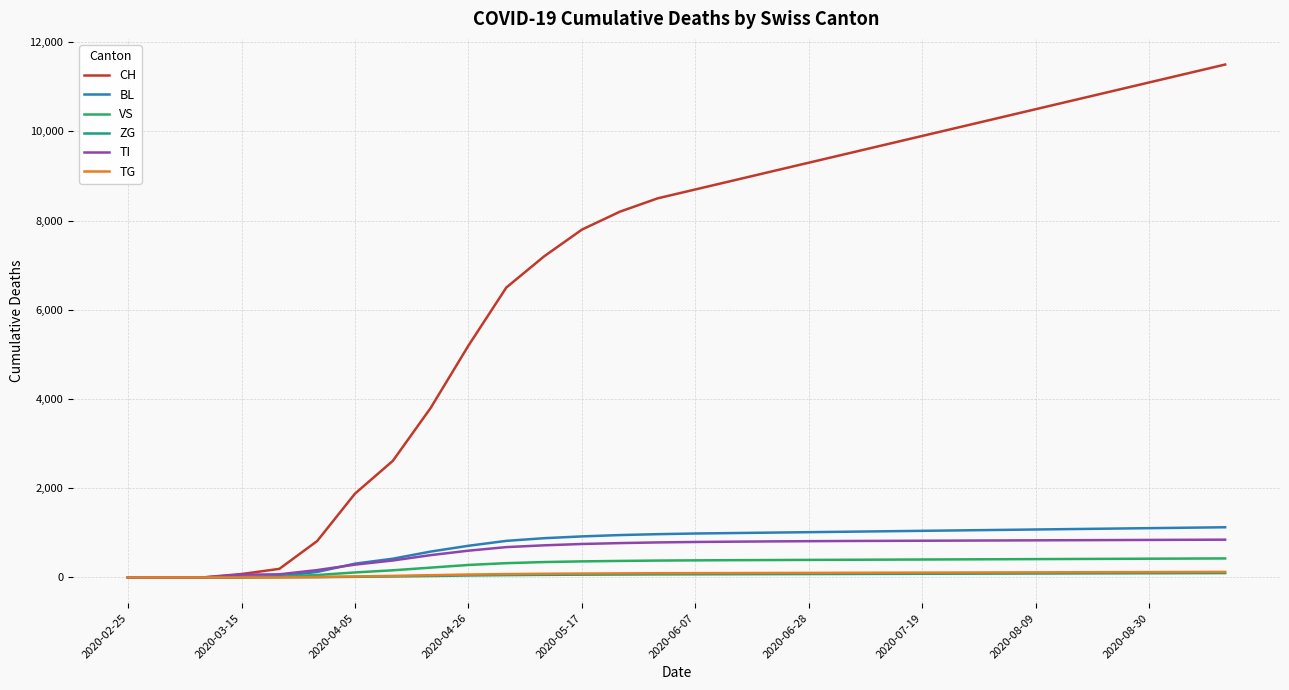

What is the greatest value displayed?

11500